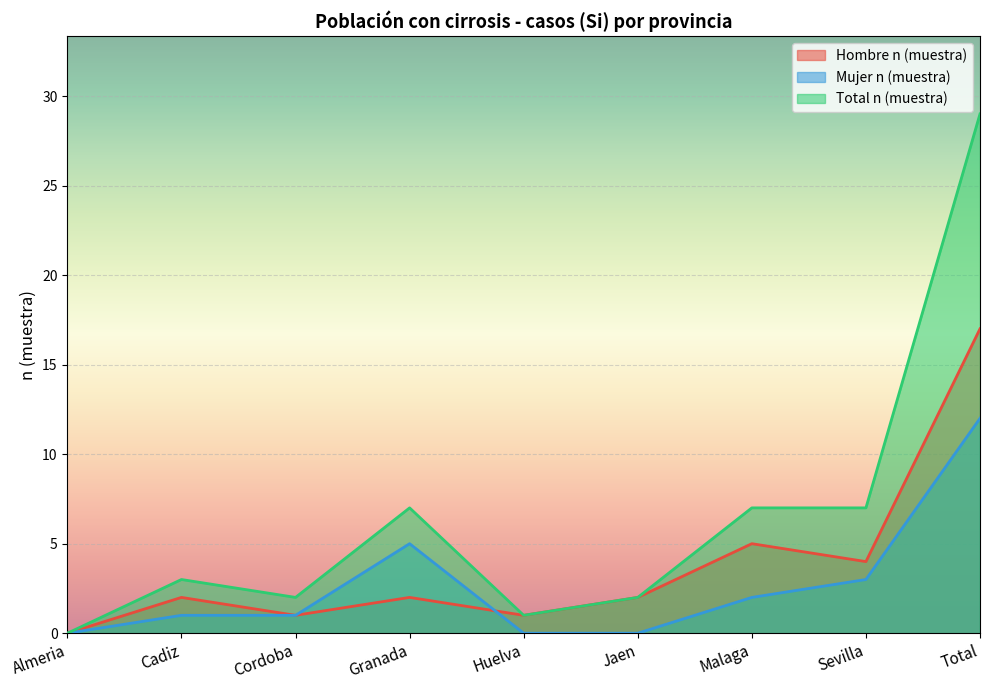

Reading right to left, transcribe all the data shown in this chart.

Hombre n (muestra): 17	4	5	2	1	2	1	2	0
Mujer n (muestra): 12	3	2	0	0	5	1	1	0
Total n (muestra): 29	7	7	2	1	7	2	3	0